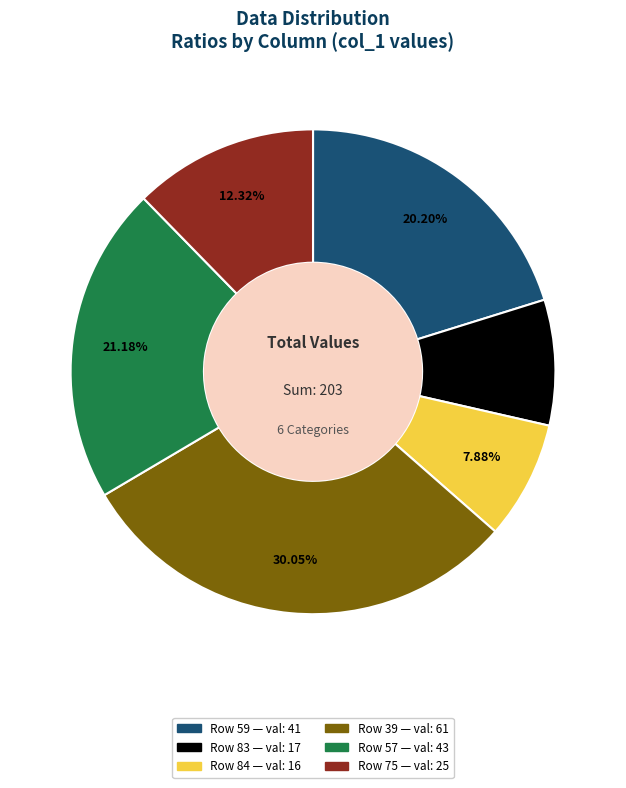

Does any single category account for the majority?

No